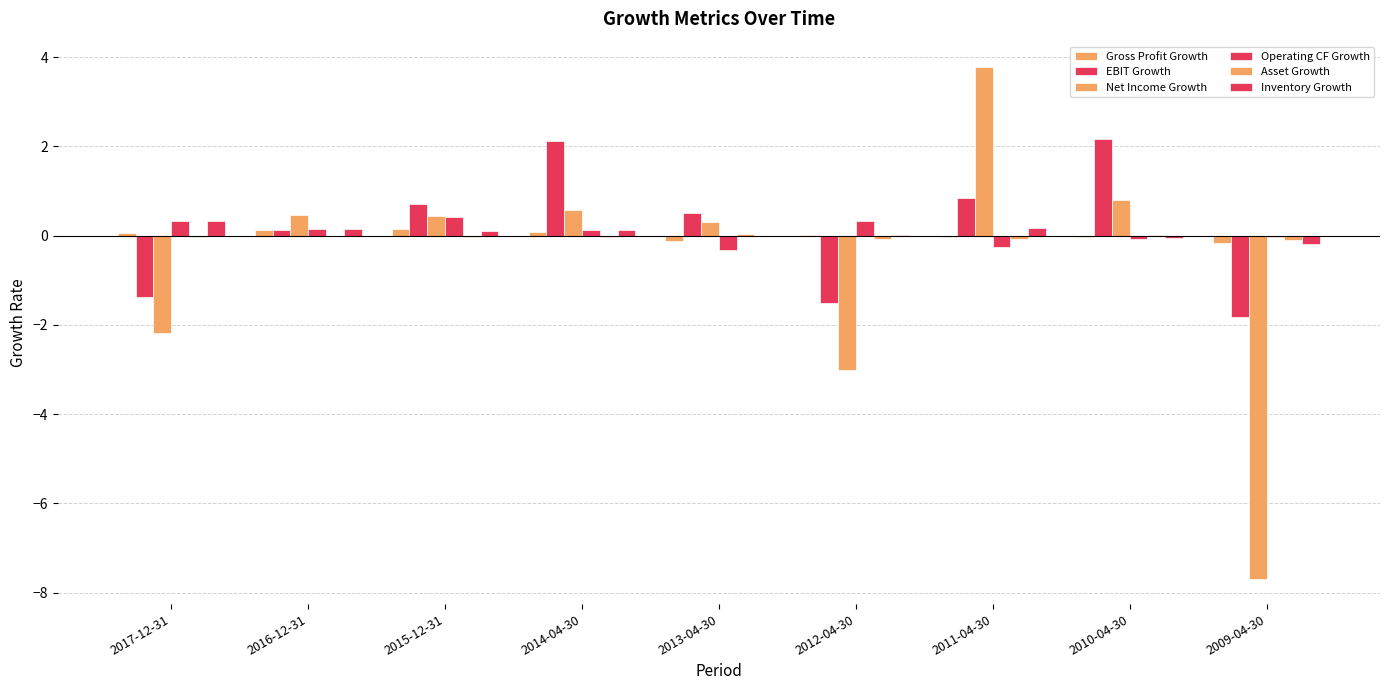

Where is EBIT Growth nearest to the value 0?

2016-12-31